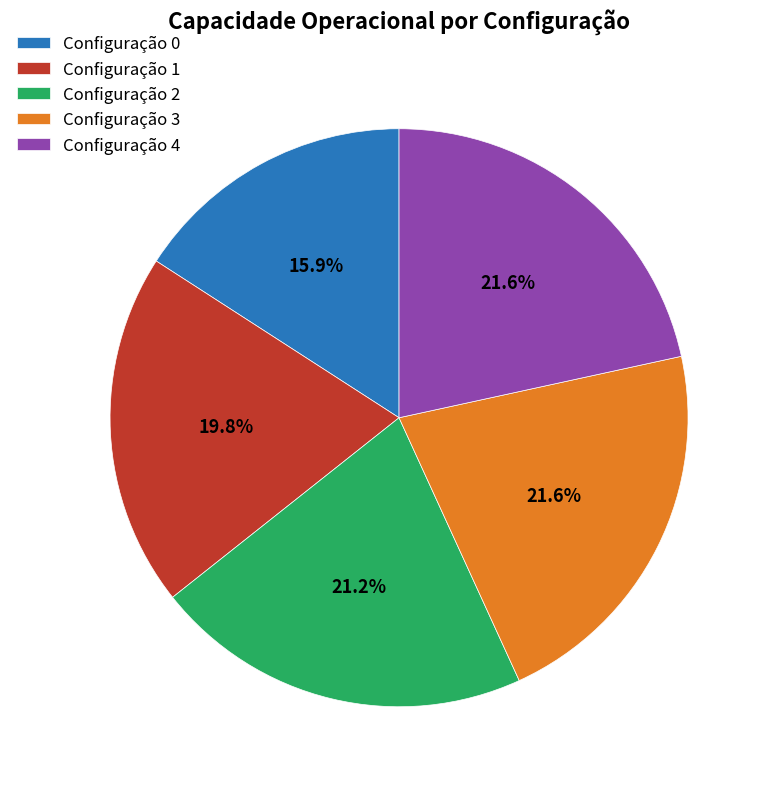

How many segments does this pie chart have?

5